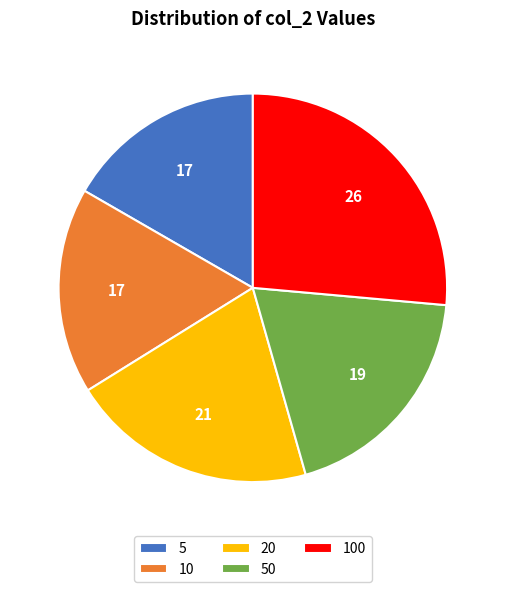

Does 5 account for over 50% of the chart?

No